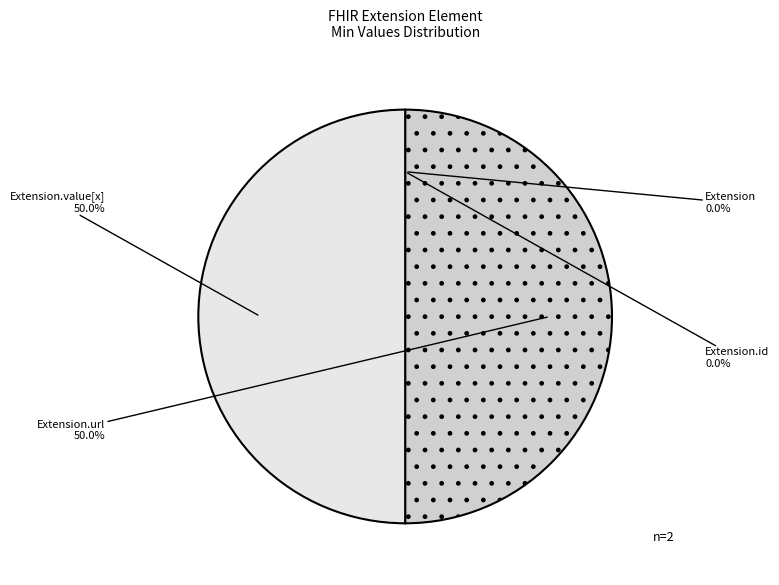

What percentage is the Extension.value[x] slice, to the nearest percent?

50%